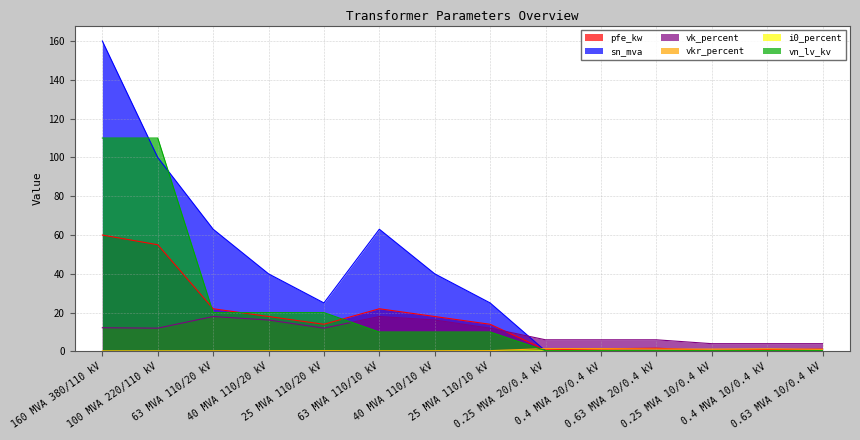

Where is the first local minimum for i0_percent?

63 MVA 110/20 kV